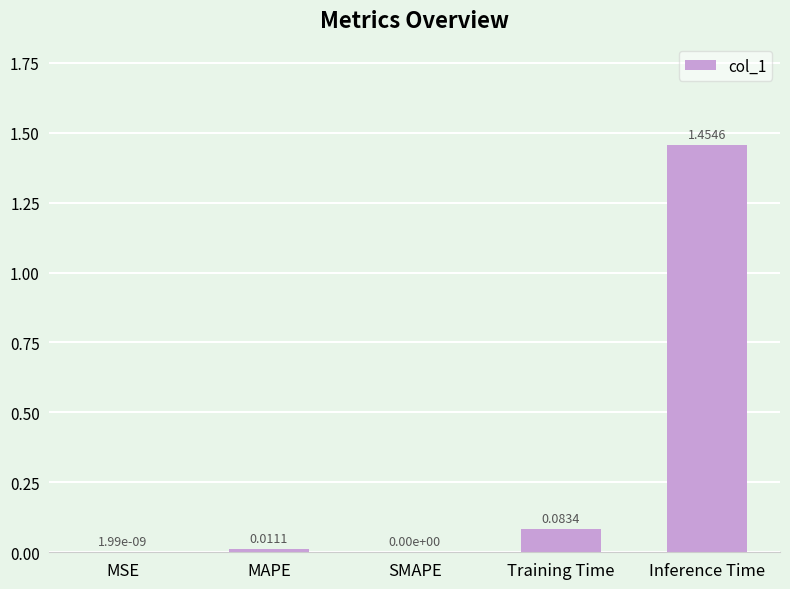

Between SMAPE and Training Time, which is larger?

Training Time